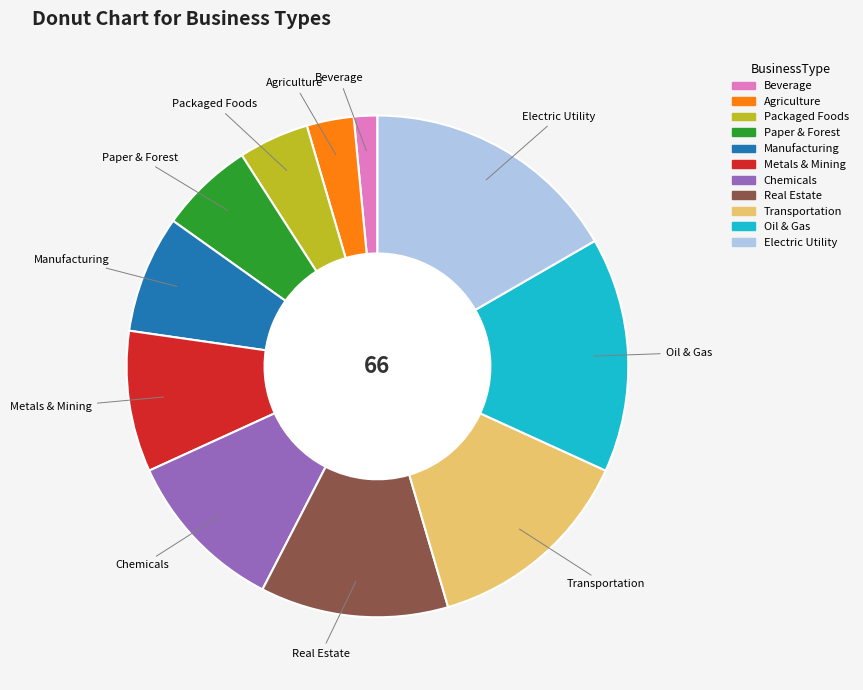

The Agriculture slice represents 3% of the pie. True or false?

True